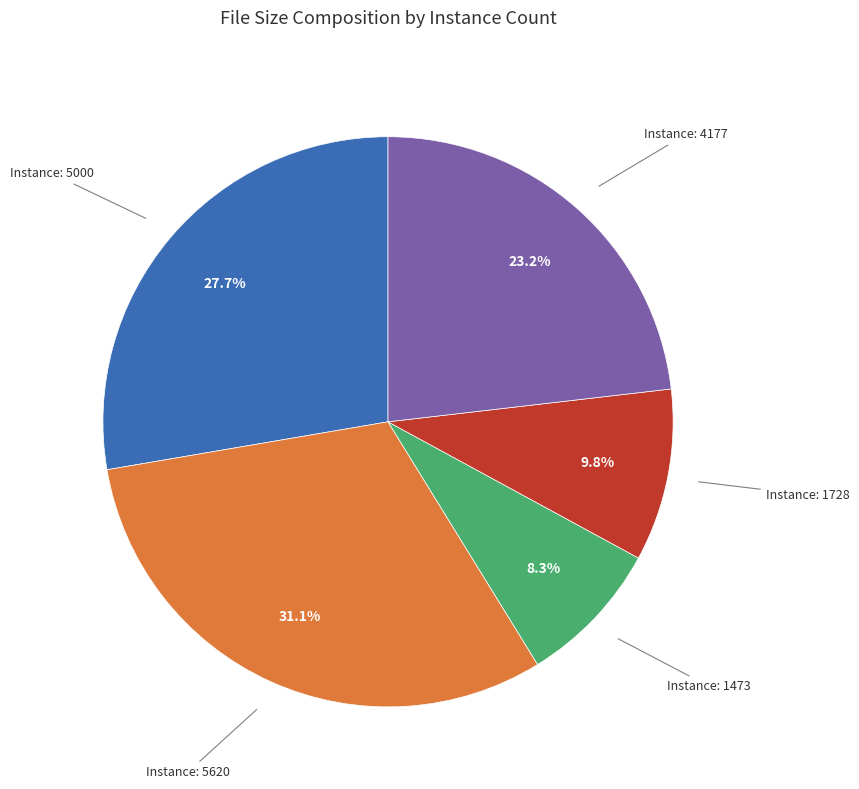

Rank the categories by value from highest to lowest.

Instance: 5620, Instance: 5000, Instance: 4177, Instance: 1728, Instance: 1473